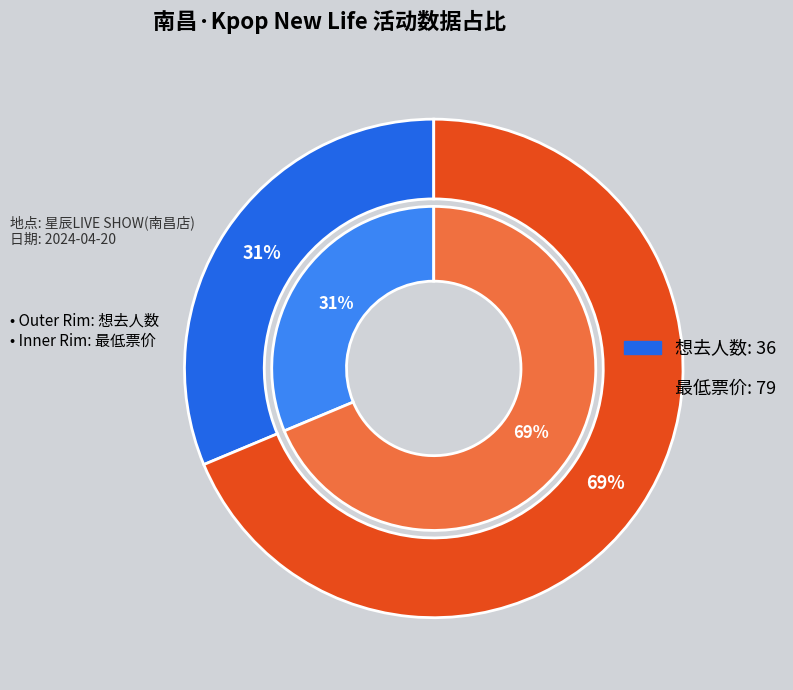

To the nearest percent, what is the combined percentage of 最低票价 and 想去人数?

100%